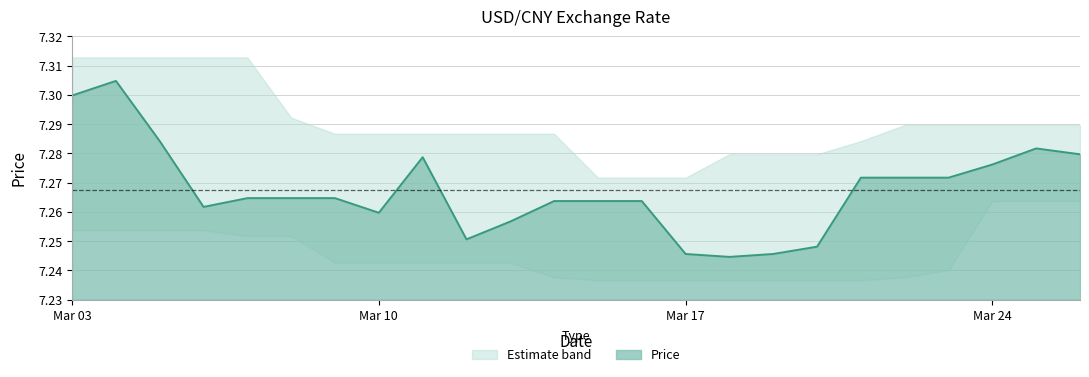

Is it true that the value at 2025-03-19 is 4.5?

False